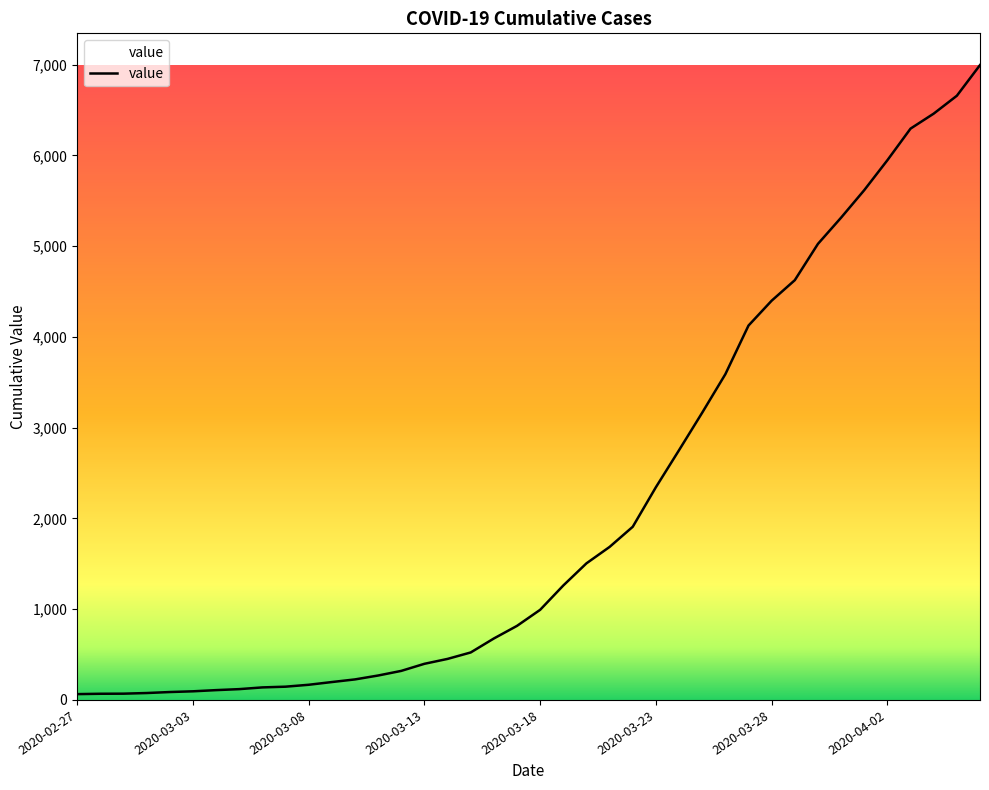

What is the greatest value displayed?

6995